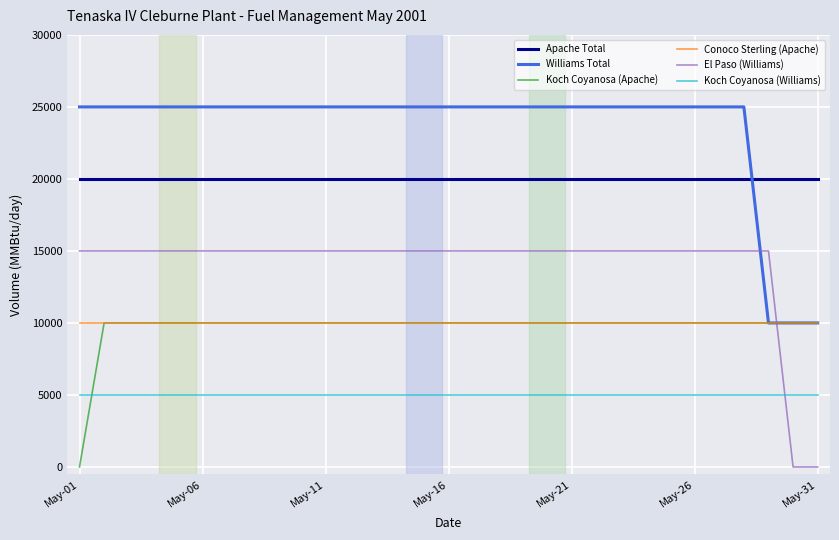

True or false: Apache Total and Koch Coyanosa (Apache) intersect in this chart.

False